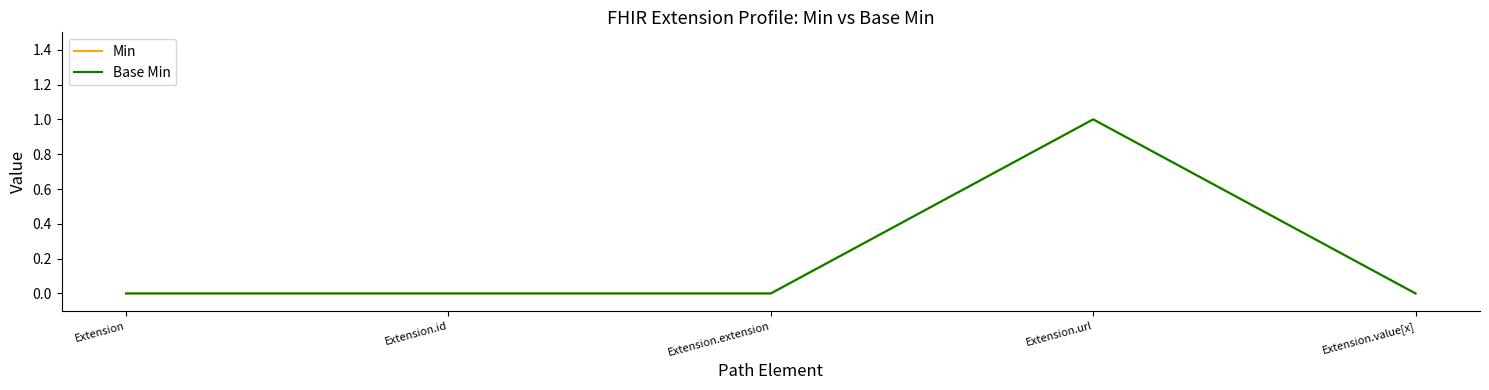

How many lines are shown in the chart?

2